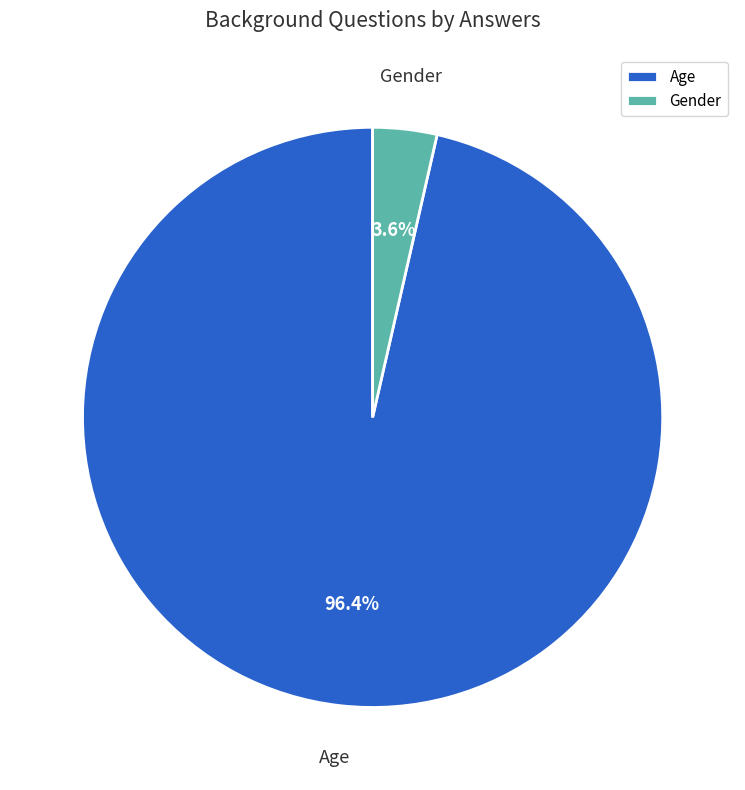

What is the smallest slice in the pie chart?

Gender